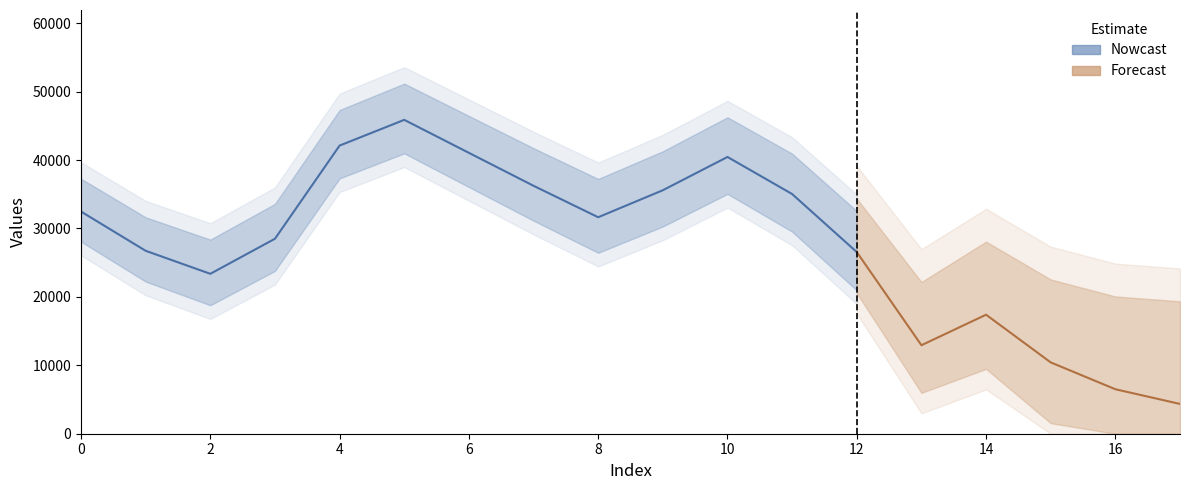

Approximately how many times larger is the value at 14.0 compared to 5.0?

0.4